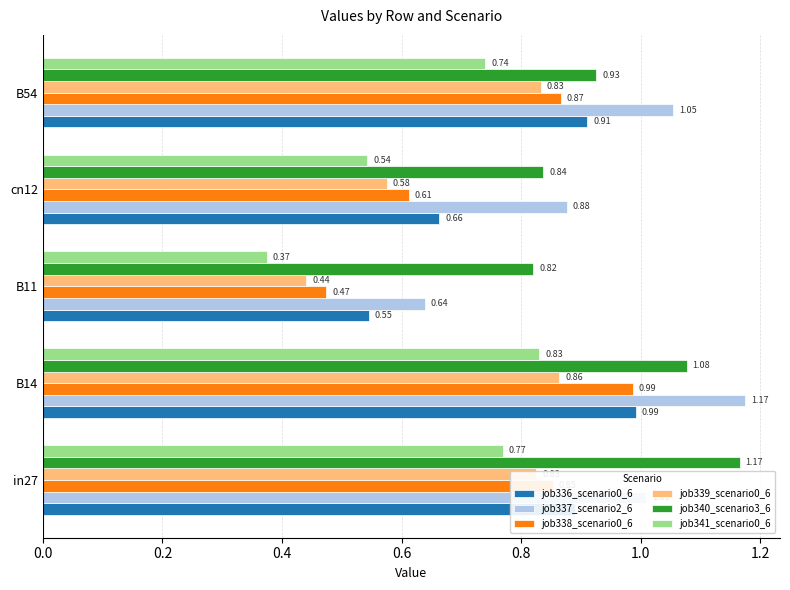

Which series has the largest total across all categories?

job340_scenario3_6